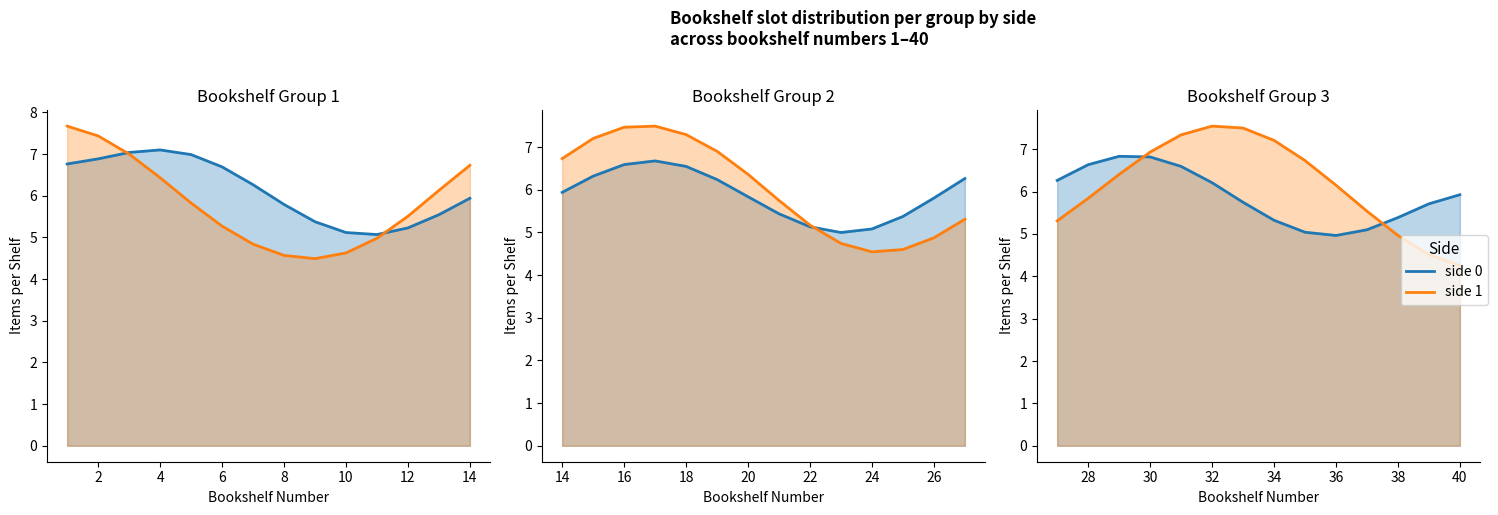

Does the chart display data point markers on the line(s)?

No